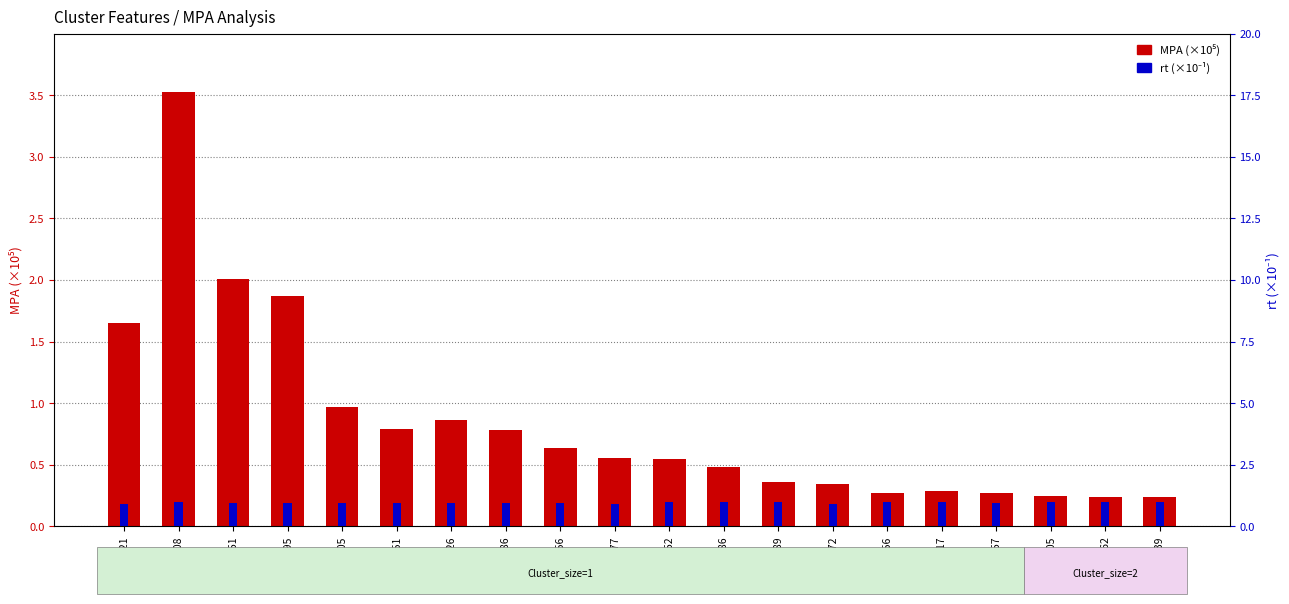

How many series are shown in this chart?

2